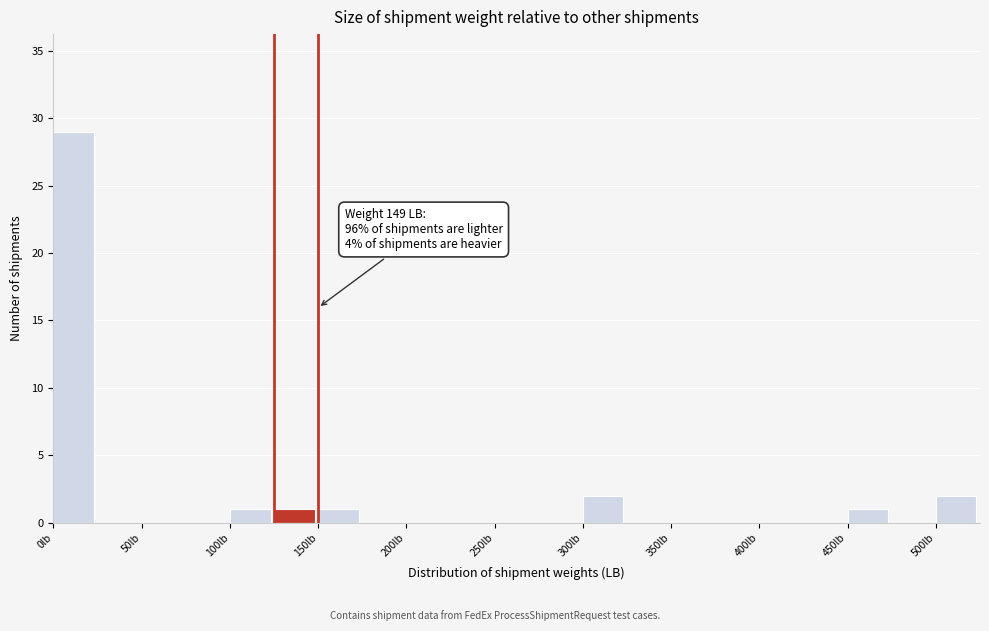

Which range on the x-axis has the tallest bar?

0 to 25